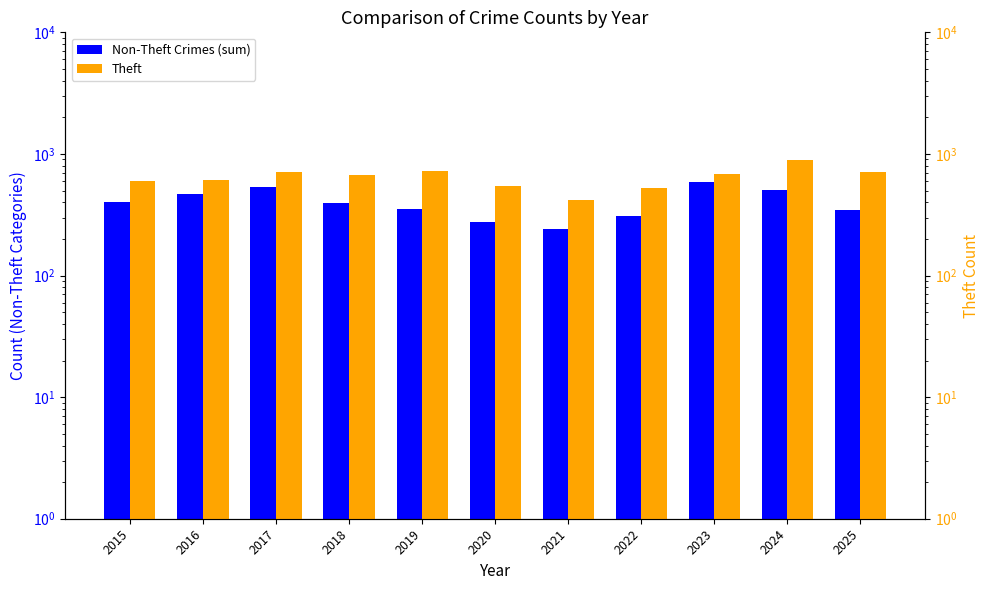

Rank the series by their average value, from lowest to highest.

Non-Theft Crimes (sum), Theft